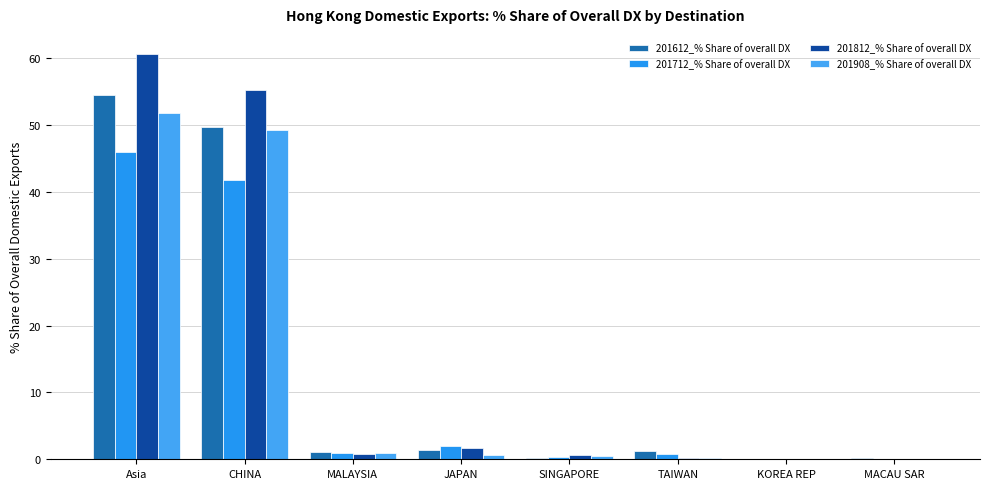

Reading left to right, what are all the values shown in this chart?

201612_% Share of overall DX: Asia=54.4	CHINA=49.8	MALAYSIA=1.1	JAPAN=1.4	SINGAPORE=0.2	TAIWAN=1.3	KOREA REP=0.0	MACAU SAR=0.2
201712_% Share of overall DX: Asia=46.0	CHINA=41.7	MALAYSIA=0.9	JAPAN=2.1	SINGAPORE=0.3	TAIWAN=0.7	KOREA REP=0.1	MACAU SAR=0.1
201812_% Share of overall DX: Asia=60.6	CHINA=55.2	MALAYSIA=0.8	JAPAN=1.7	SINGAPORE=0.6	TAIWAN=0.3	KOREA REP=0.0	MACAU SAR=0.1
201908_% Share of overall DX: Asia=51.7	CHINA=49.2	MALAYSIA=0.9	JAPAN=0.6	SINGAPORE=0.5	TAIWAN=0.2	KOREA REP=0.1	MACAU SAR=0.1